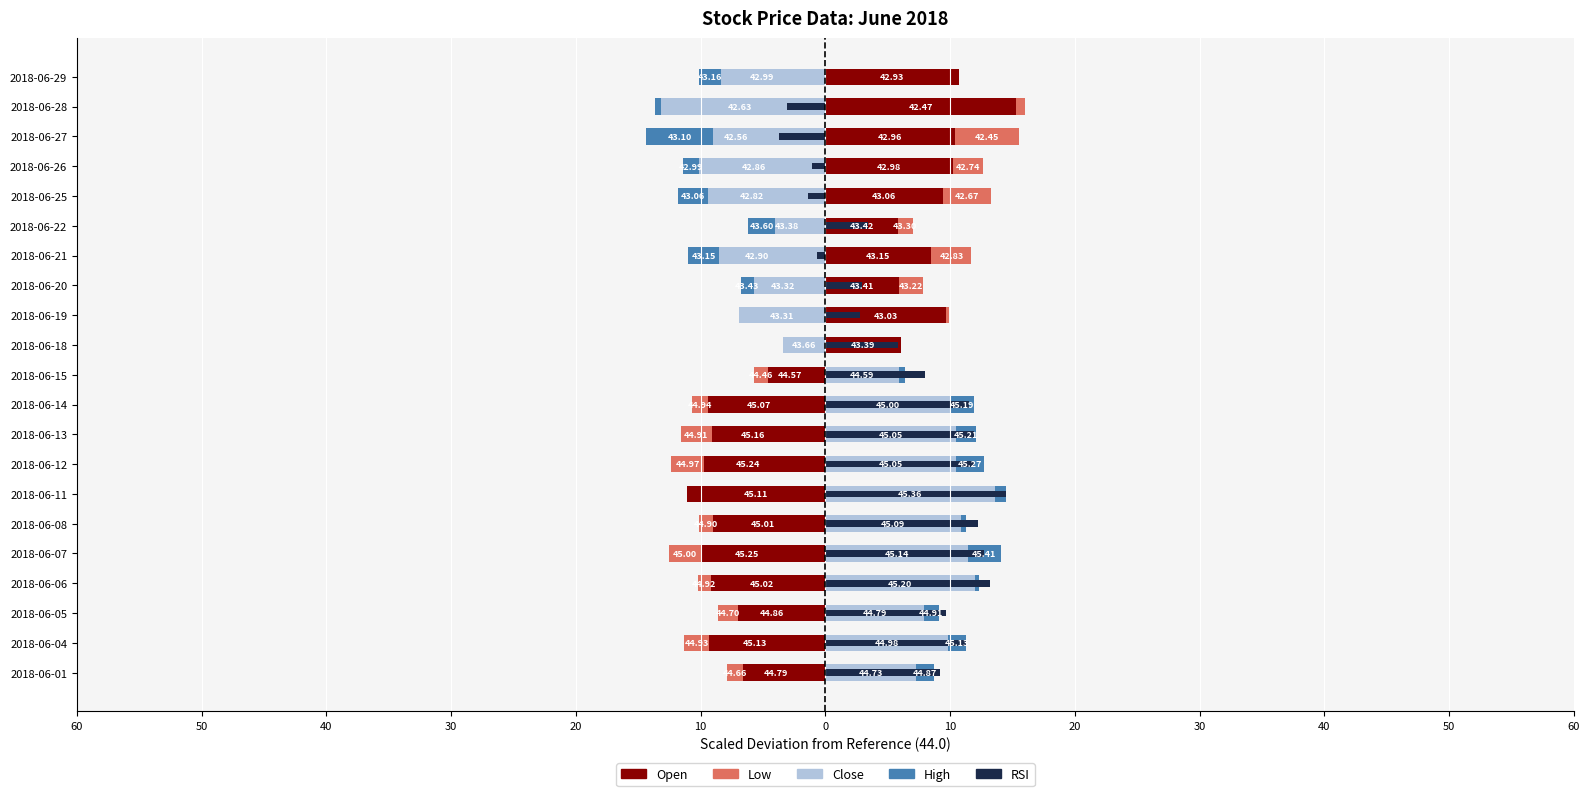

How many positive values does the Open series have?

10